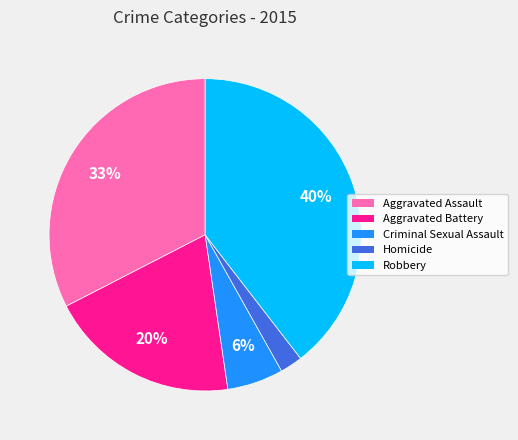

Between Aggravated Assault and Homicide, which is larger?

Aggravated Assault